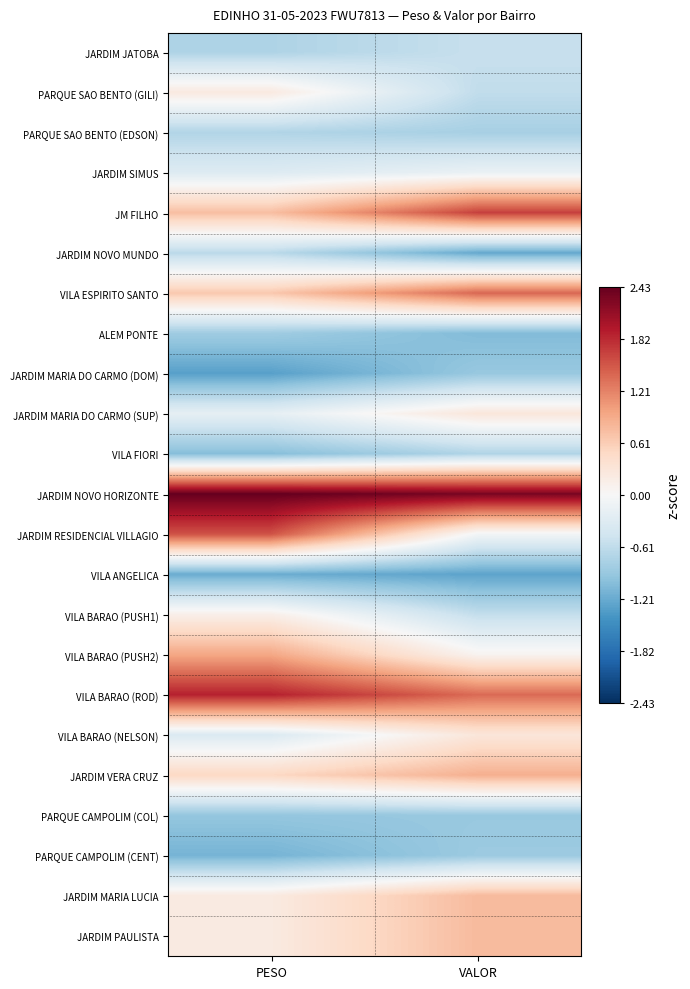

Which series has the largest total across all categories?

JARDIM NOVO HORIZONTE